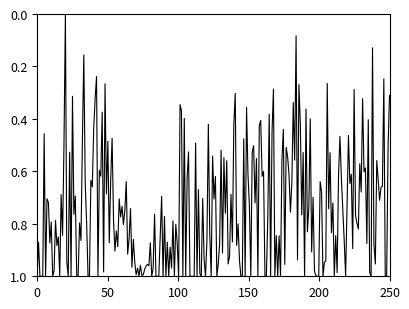

How many values exceed 0?

249